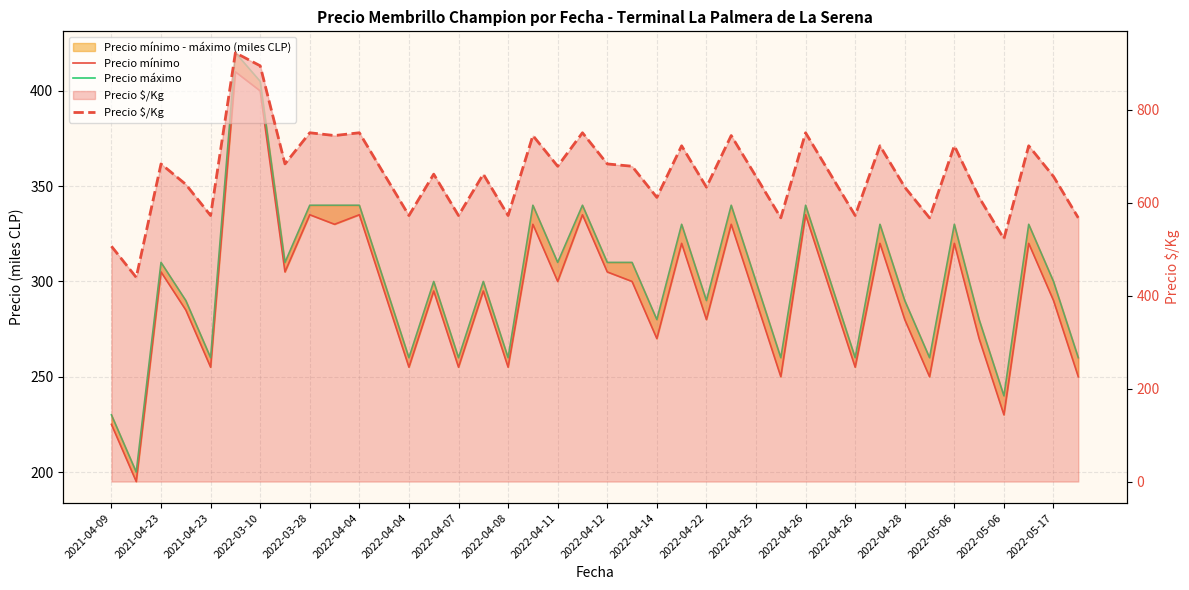

What is the sum of all Precio mínimo values?

11755